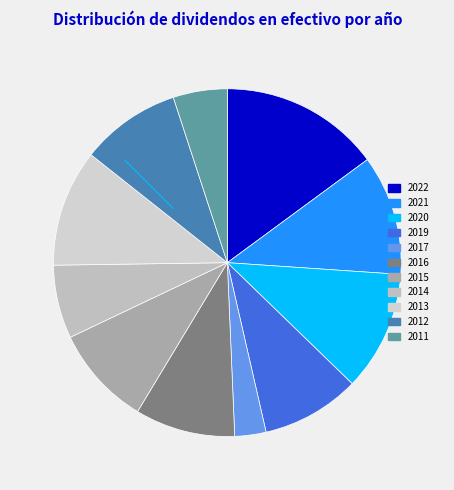

Does 2019 account for over 50% of the chart?

No